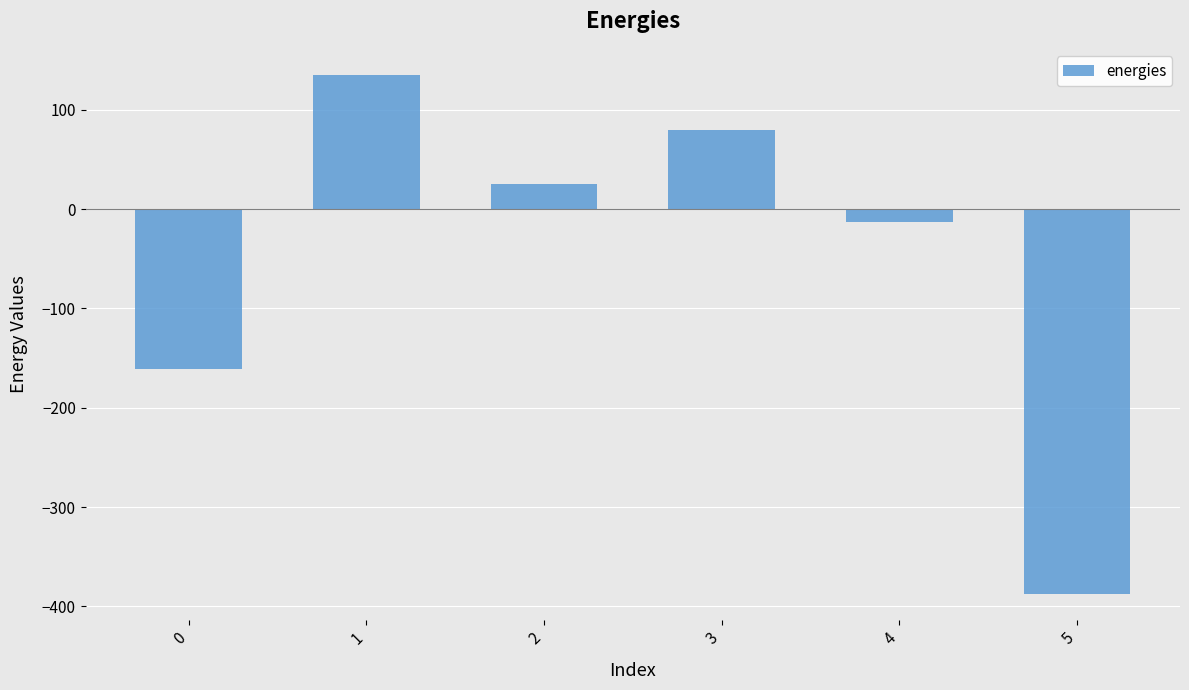

Reading right to left, what are all the values shown in this chart?

-388.0	-12.7	79.4	25.3	135.3	-160.6